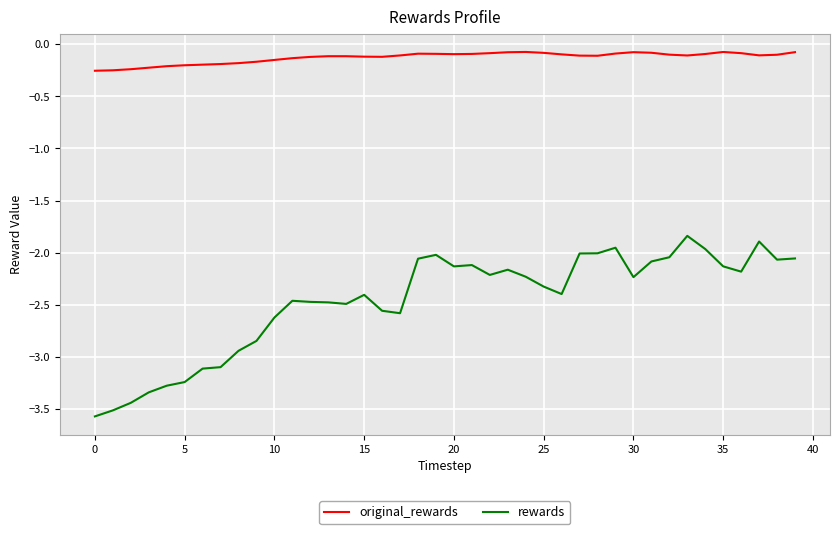

At how many categories does at least one series exceed -1?

40